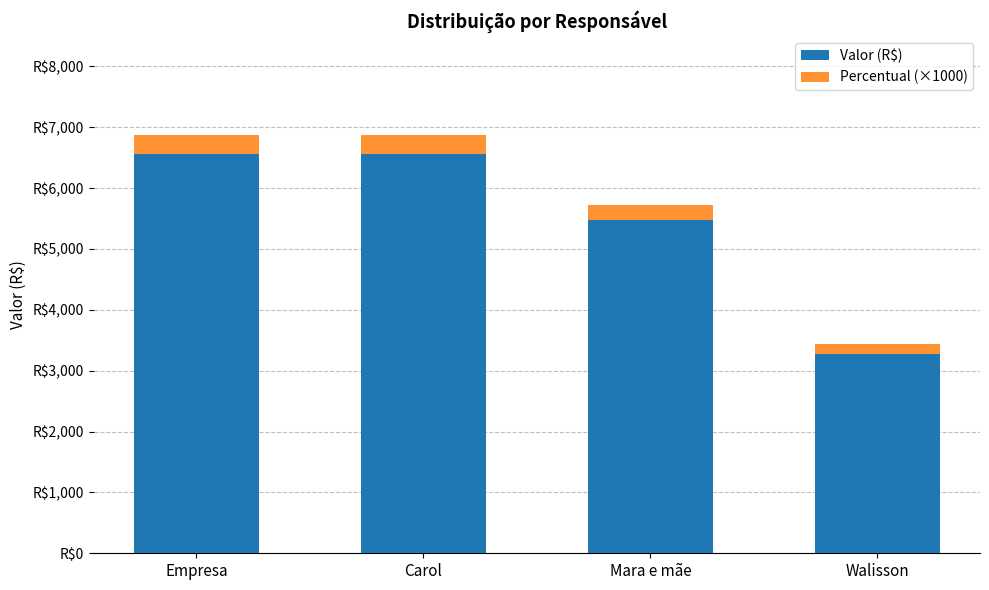

Does the chart contain stacked bars?

Yes